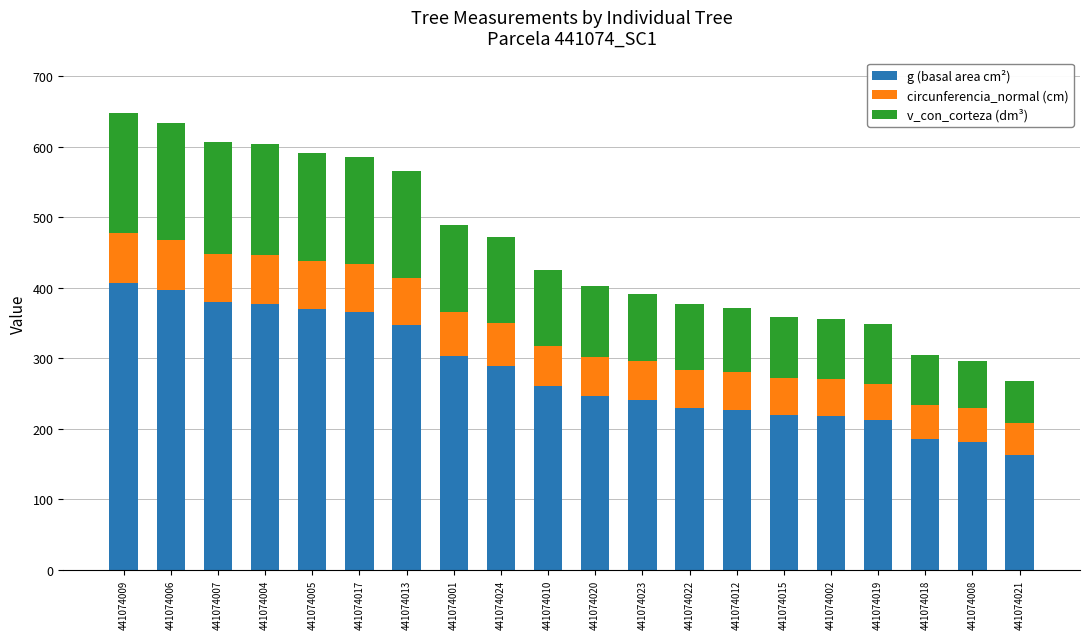

What is the difference between the maximum and minimum values in the g (basal area cm²) series?

243.7